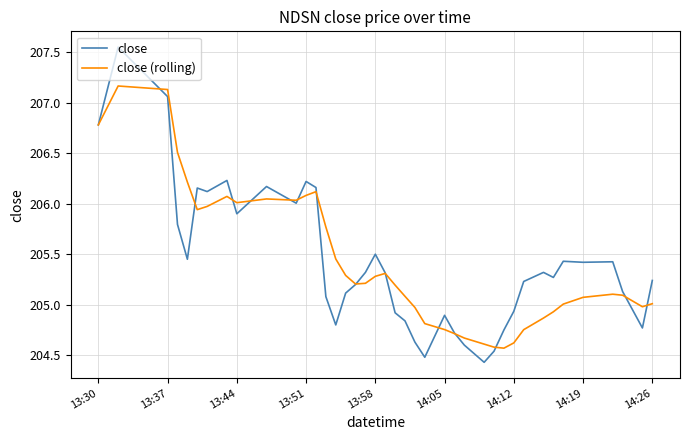

What is the minimum value for close?

204.4